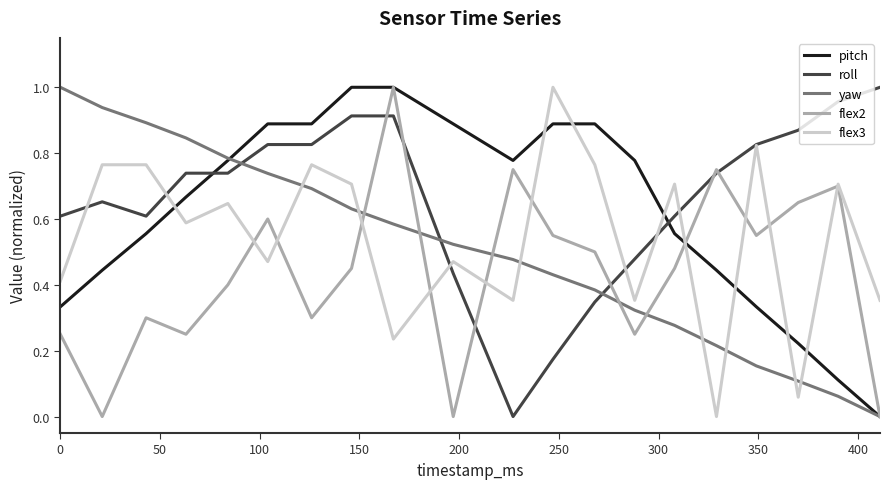

Which series ends up on top after the final intersection of yaw and flex3?

flex3